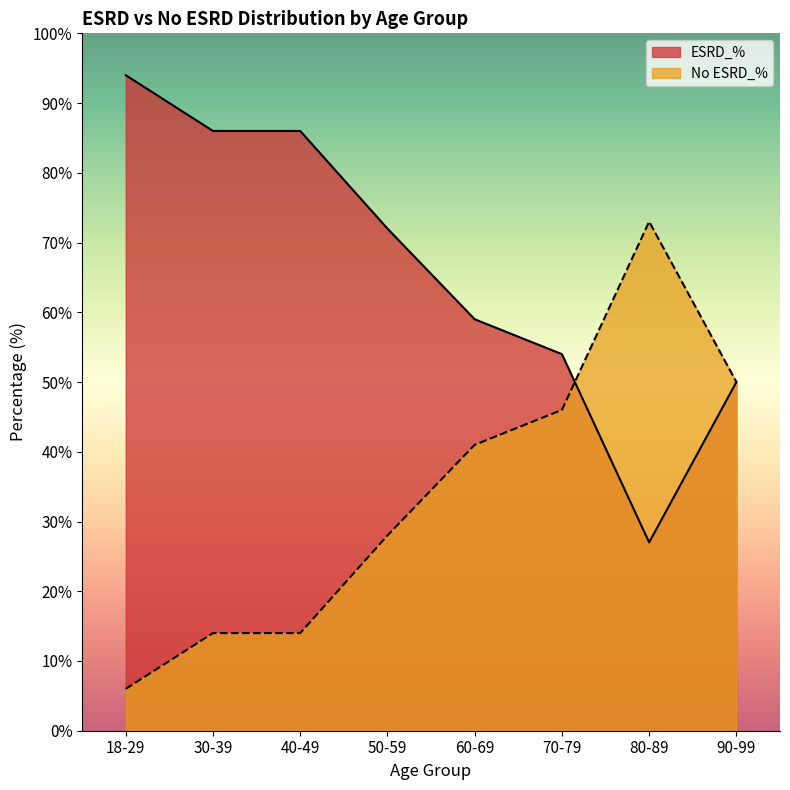

Is it true that No ESRD_% equals 50 at 90-99?

True